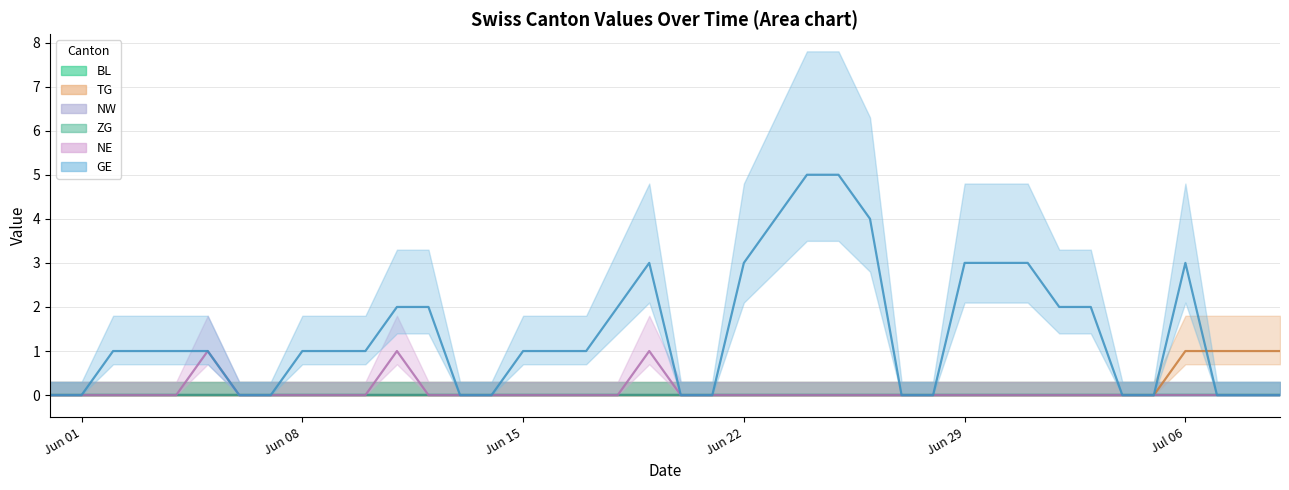

What is the label of the 15th point from the right?

2020-06-25